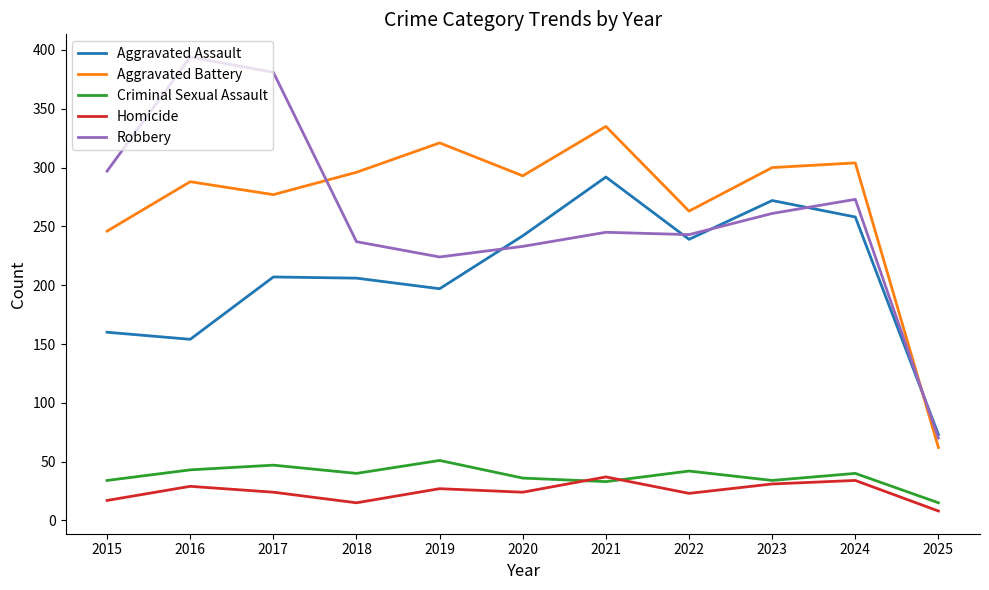

Does the chart have visible grid lines?

No